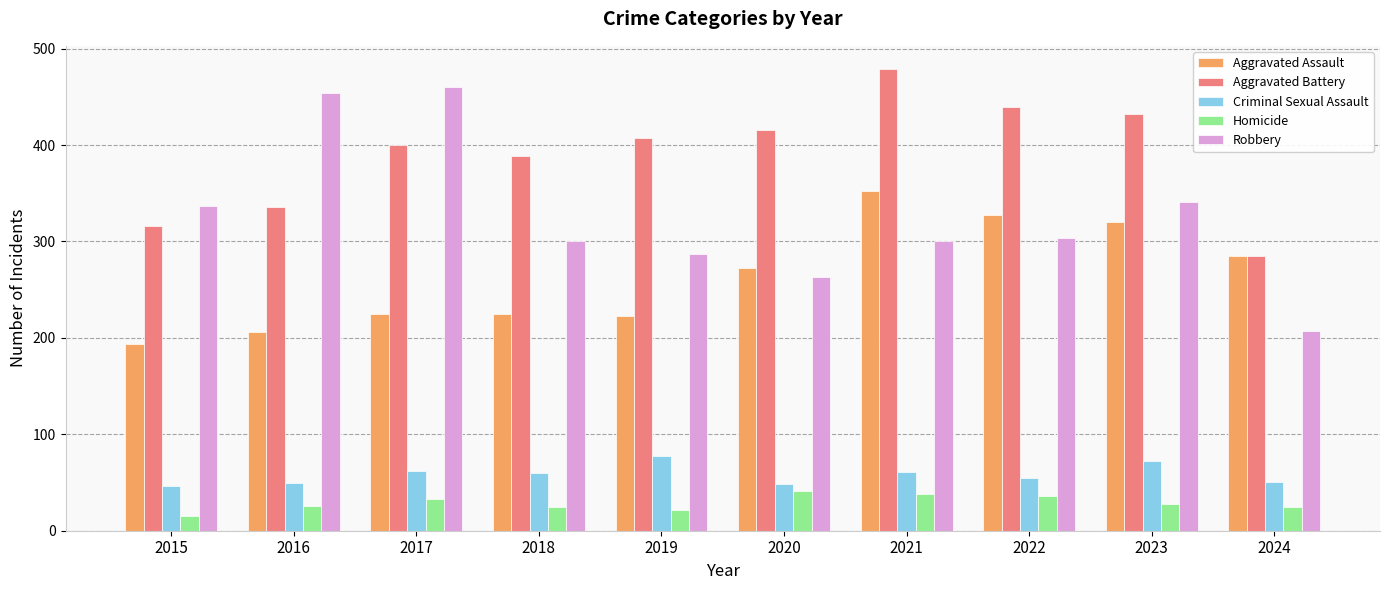

Which series has the largest total across all categories?

Aggravated Battery